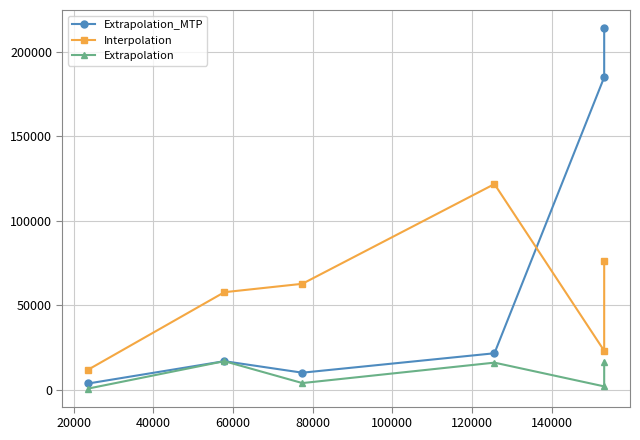

How many data points in Extrapolation are less than 16201?

3